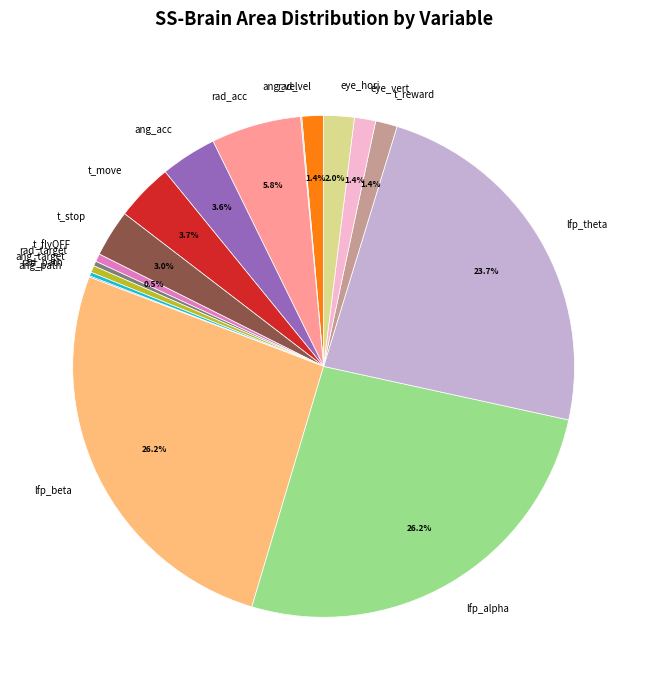

Between rad_acc and ang_target, which is larger?

rad_acc